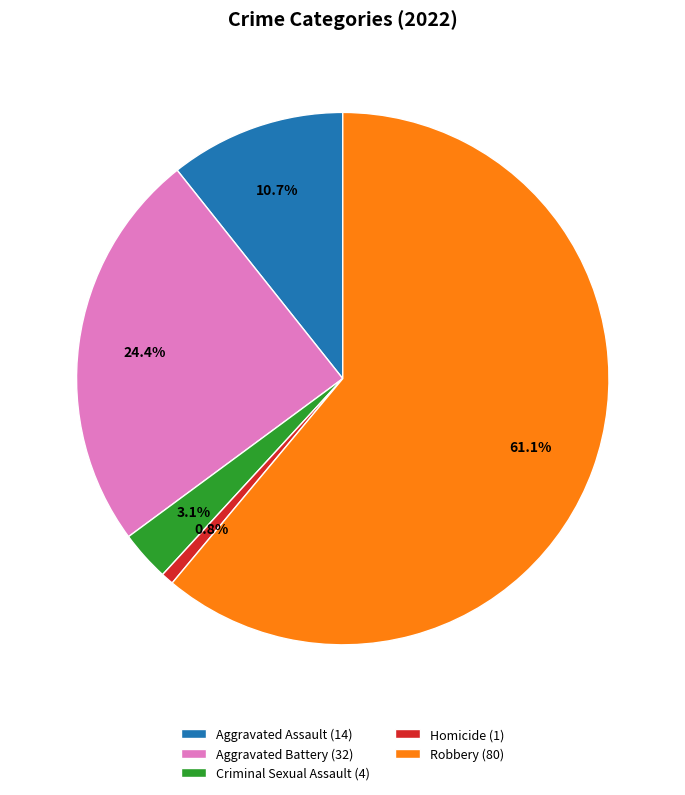

Is it true that Aggravated Assault is 11% of the pie?

True